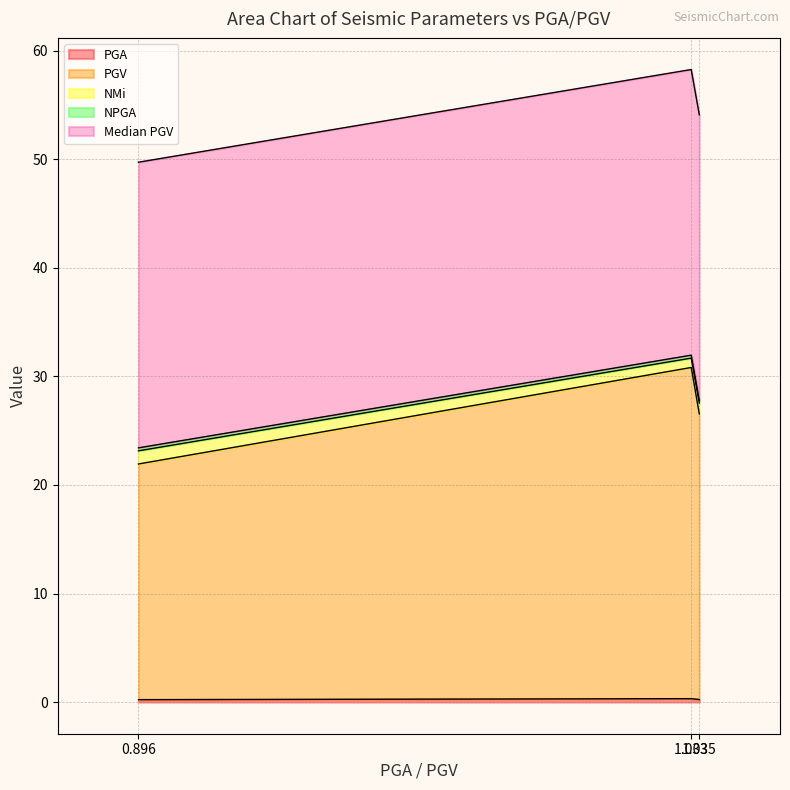

Count the number of categories in the chart.

3